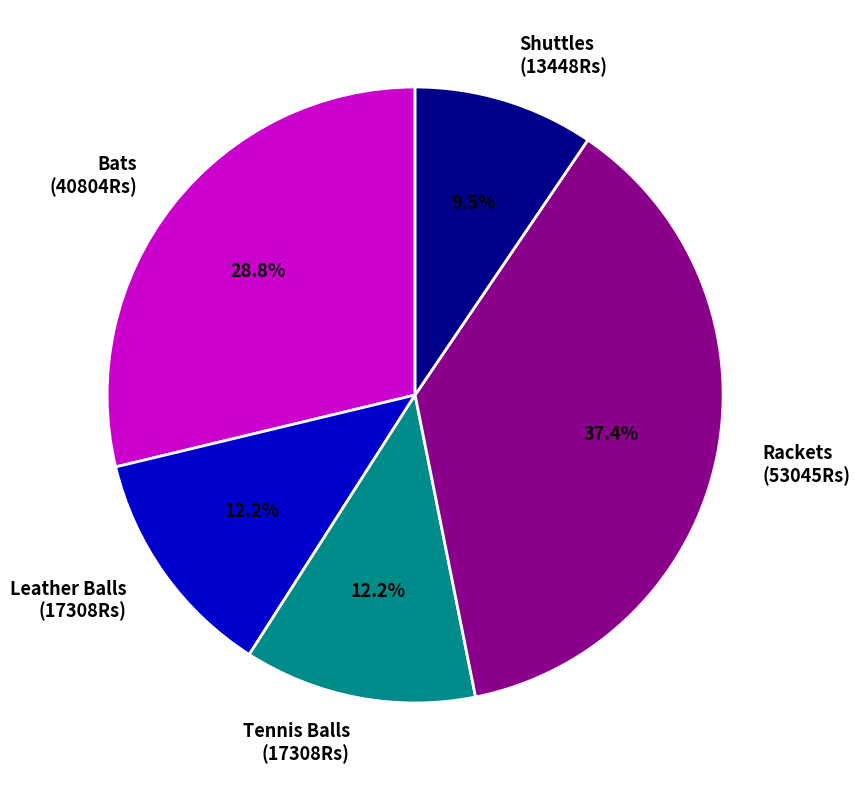

Which slice is the smallest?

Shuttles